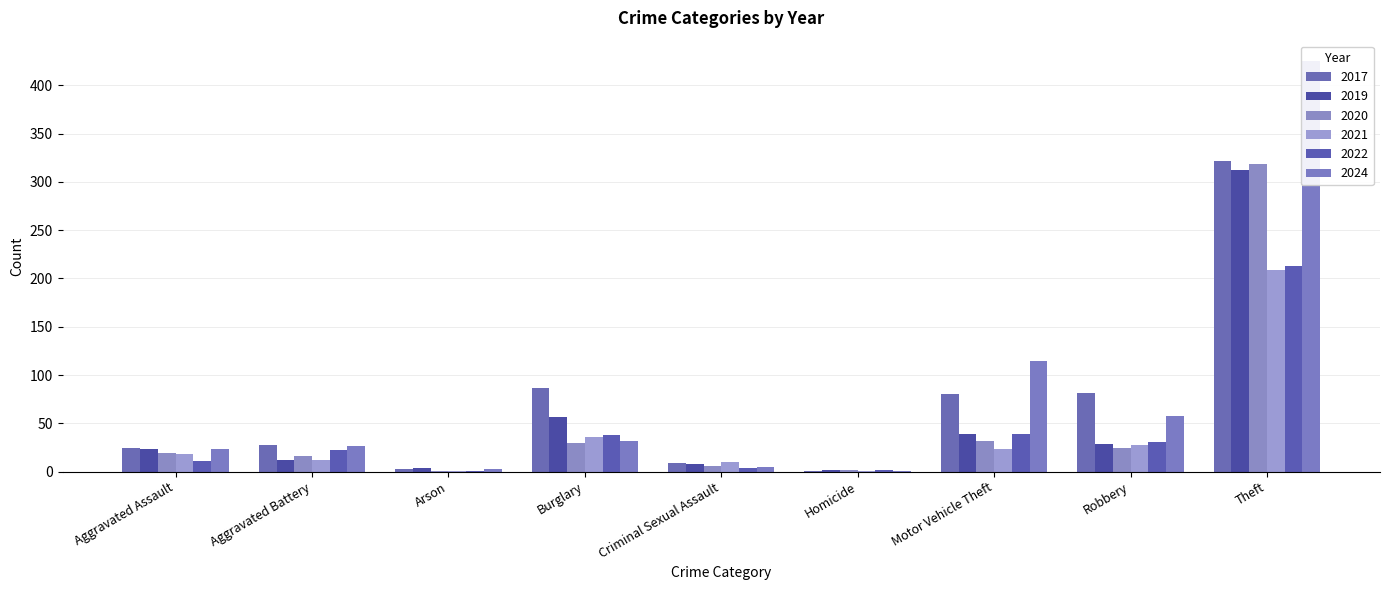

Is the value of 2022 at Aggravated Battery greater than the value of 2019 at Aggravated Assault?

No